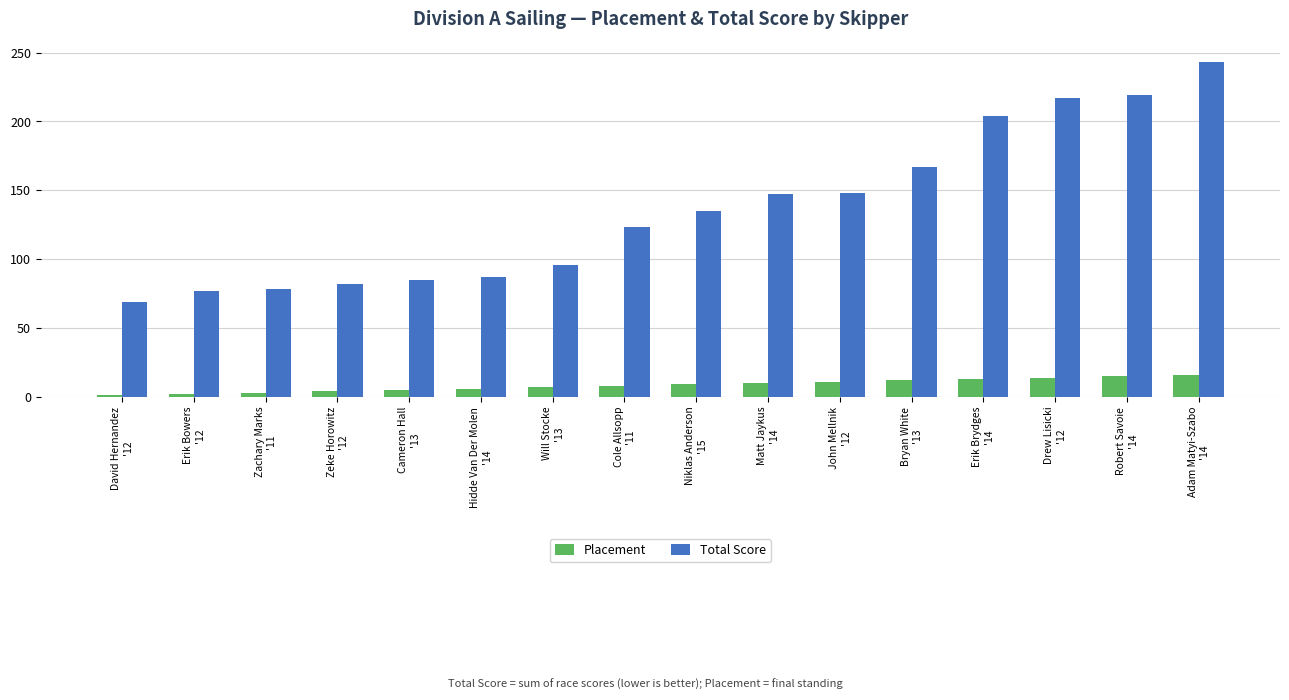

Are the bars horizontal?

No